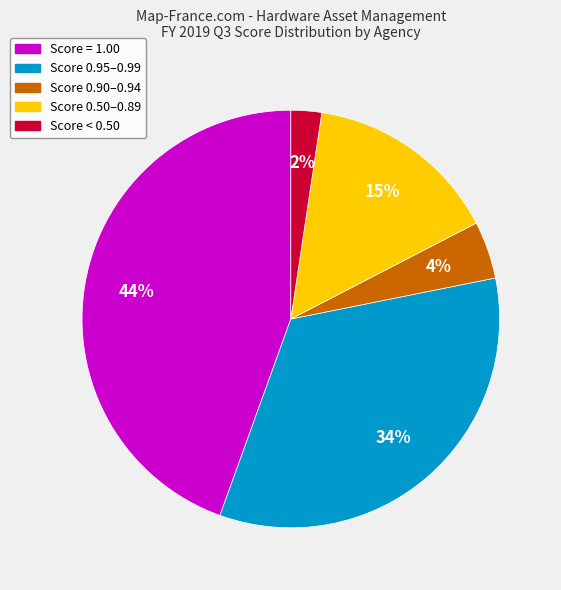

Is there any slice that represents more than half of the pie?

No